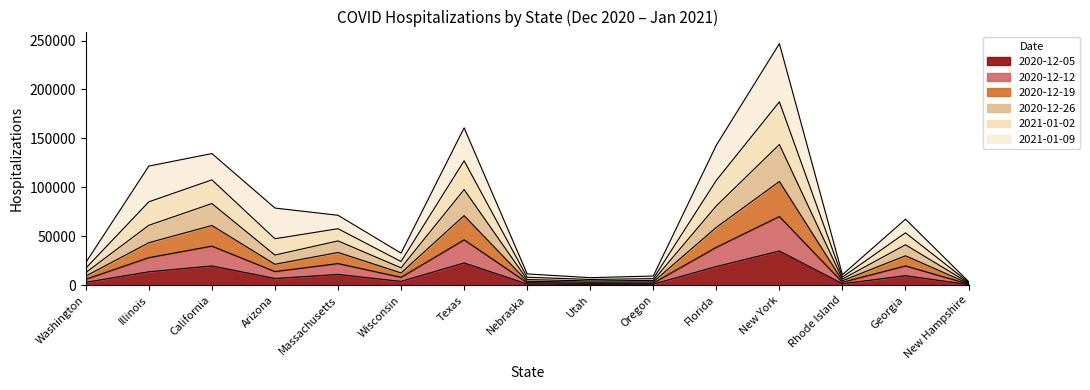

At which category does 2020-12-05 reach its first local valley?

Arizona